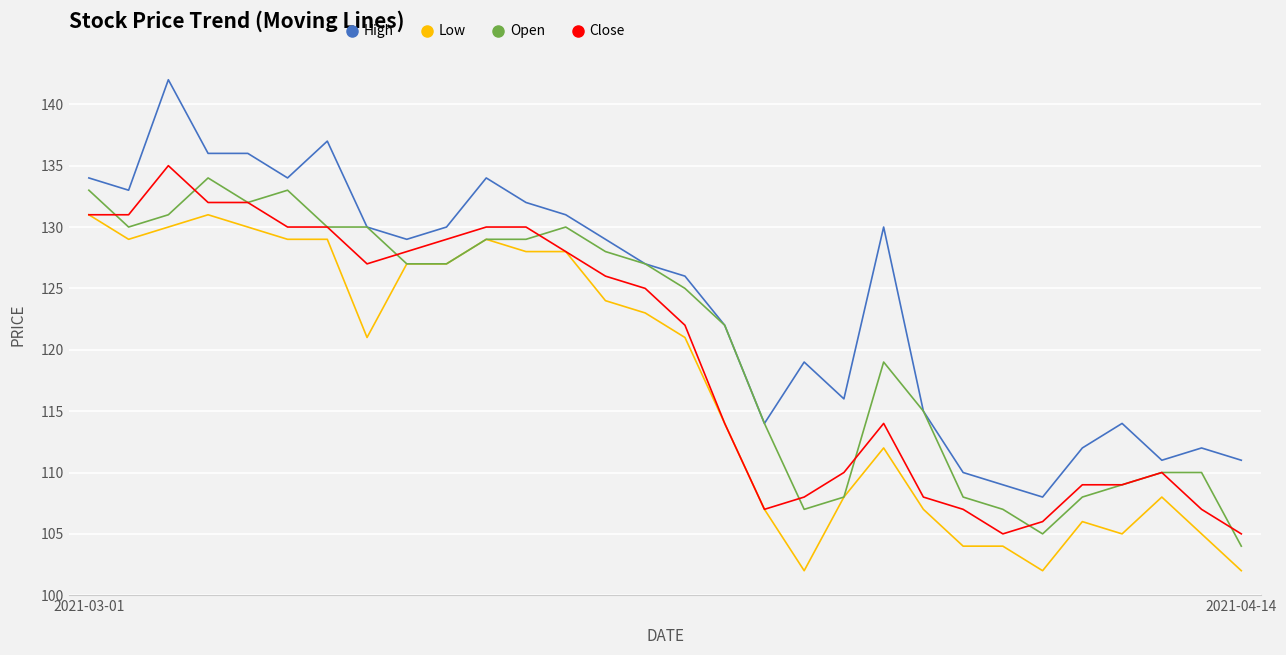

True or false: Low and High cross at least once.

False